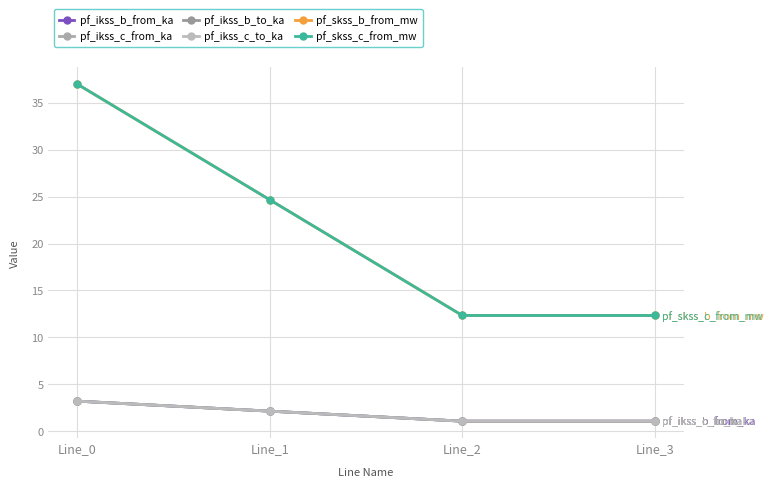

True or false: pf_ikss_b_from_ka has more than 0 points higher than both neighbors.

False